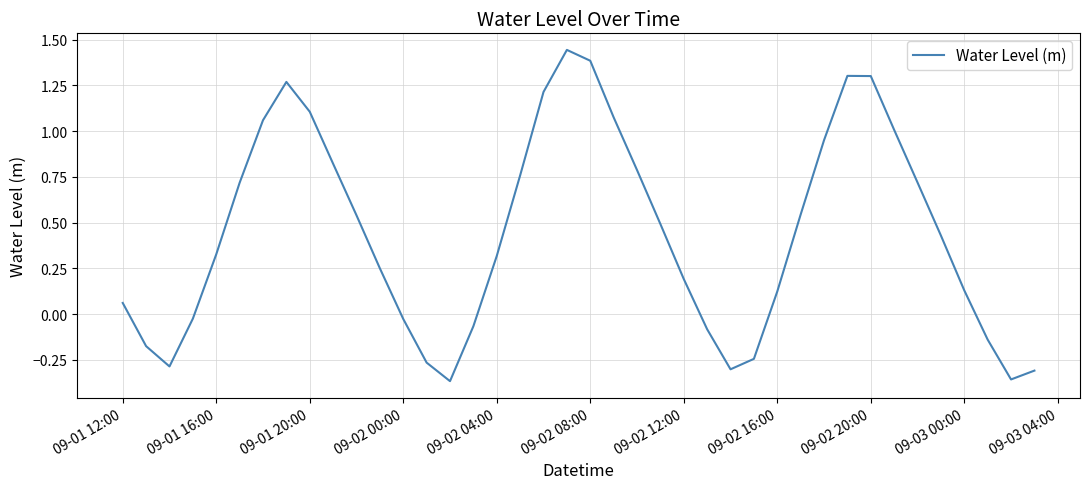

What is the difference between the maximum and minimum values?

1.8